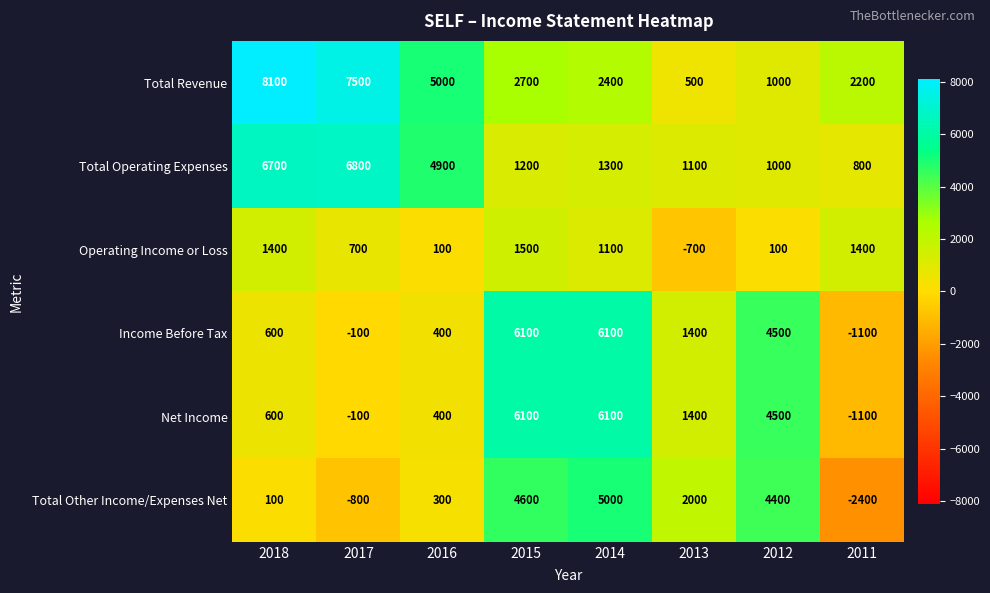

What is the difference between the second highest and second lowest values in the Operating Income or Loss series?

1300